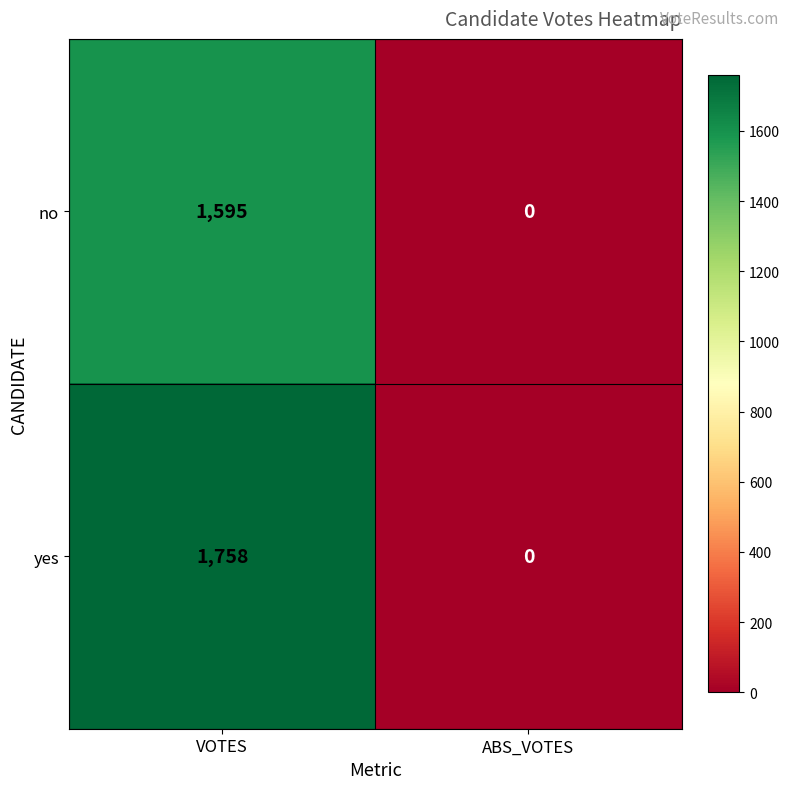

How many data points does each series have?

2